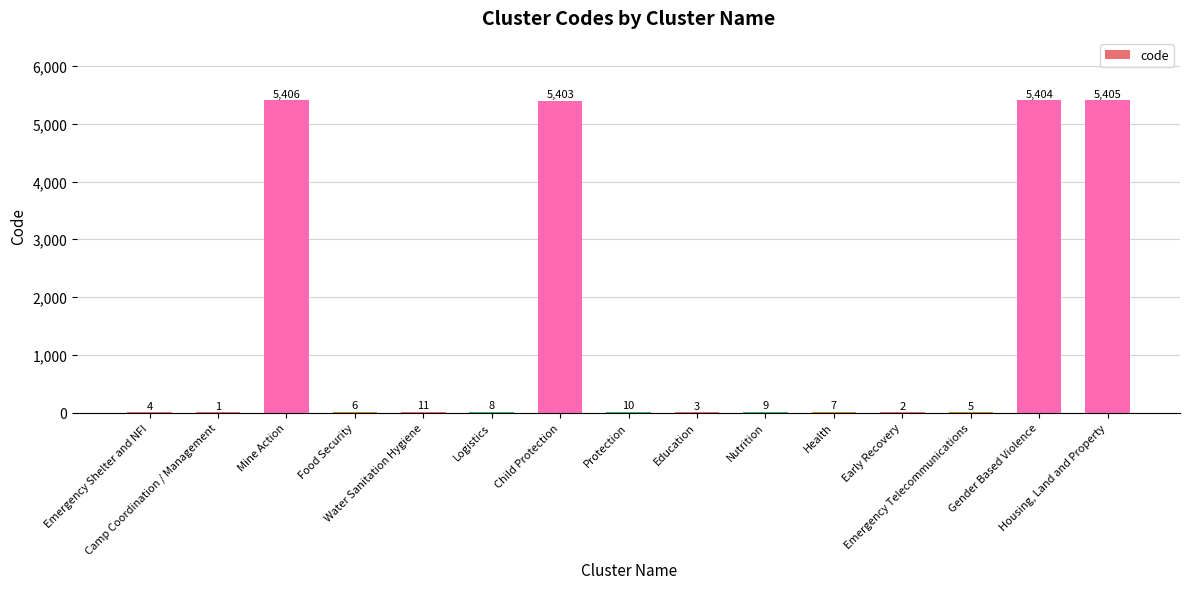

Count the number of categories in the chart.

15